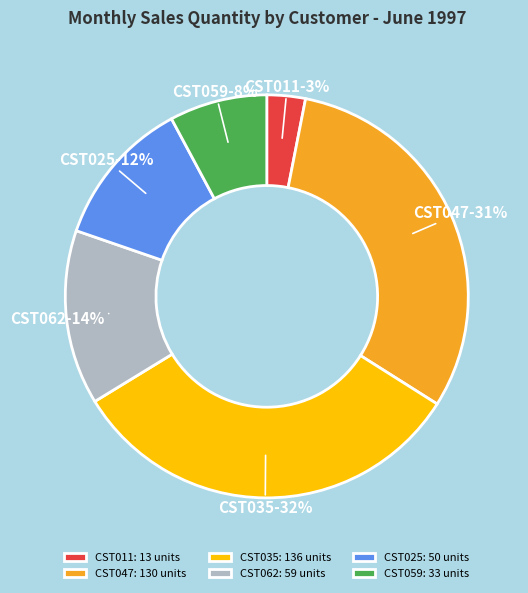

Between CST011 and CST047, which is larger?

CST047